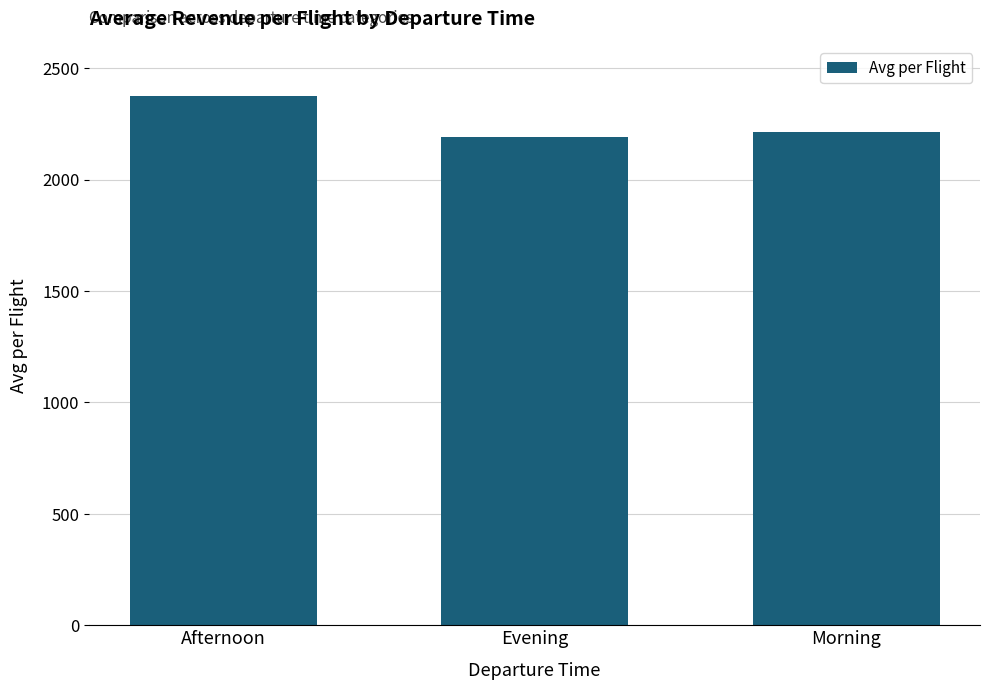

What is the label of the 3rd bar from the right?

Afternoon